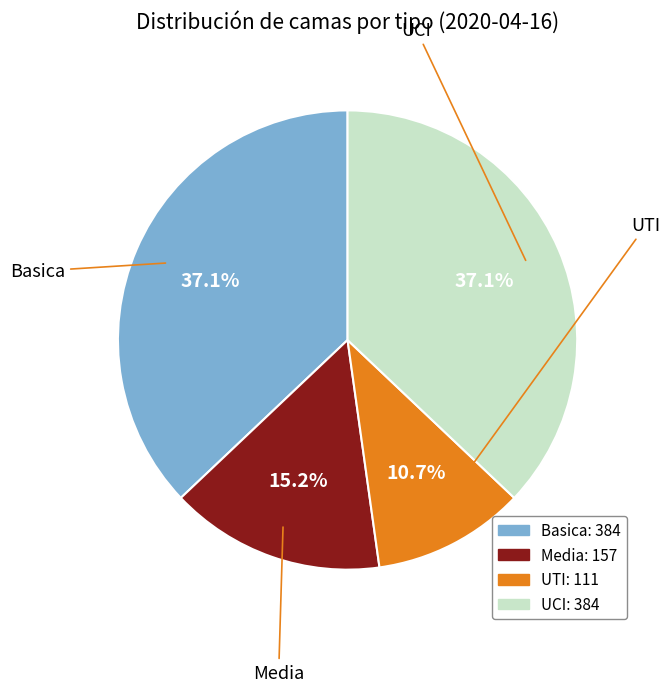

Between Media and UCI, which is larger?

UCI